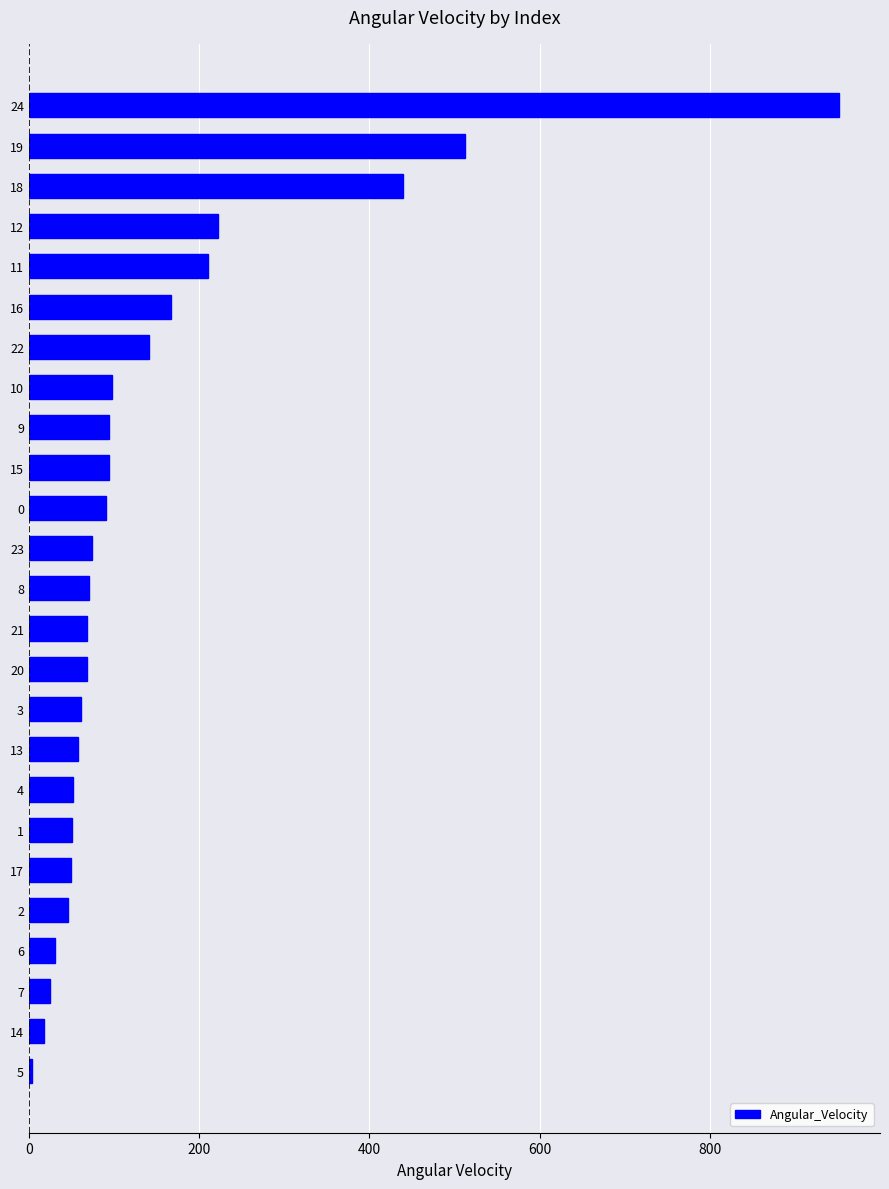

What is the ratio of the value at 17 to the value at 8?

0.7